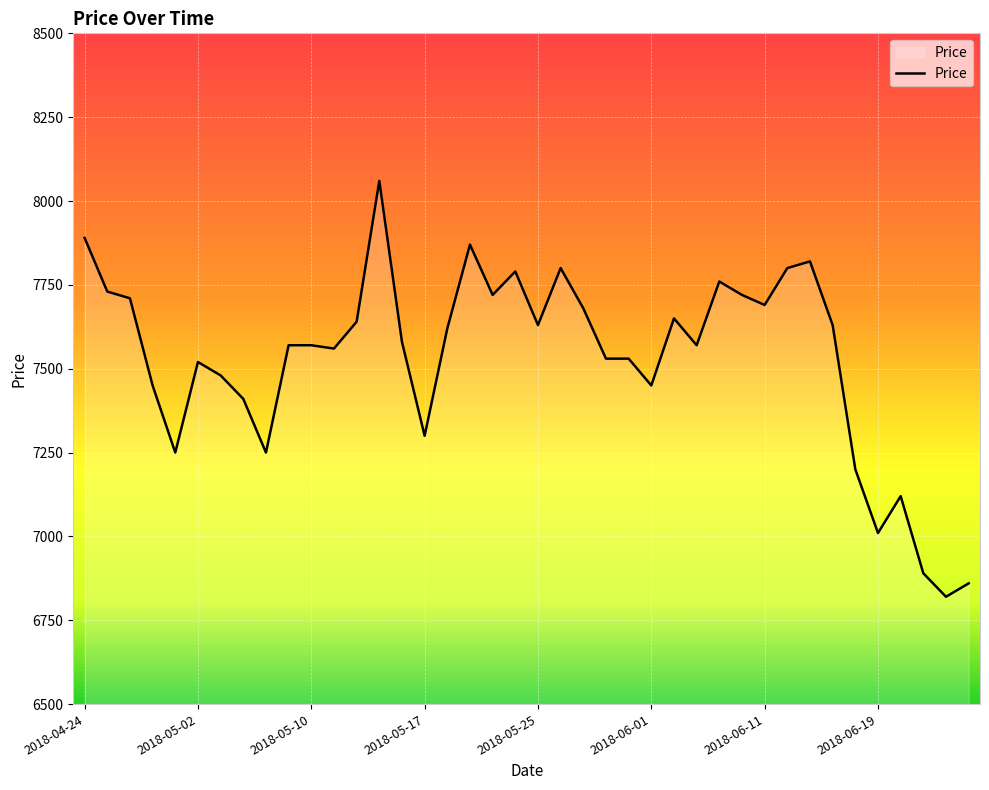

What is the maximum value shown in the chart?

8060